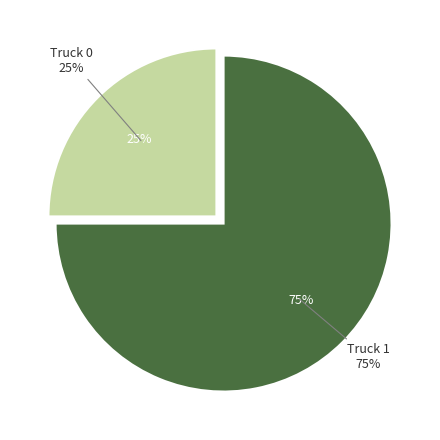

What is the majority slice?

Truck 1